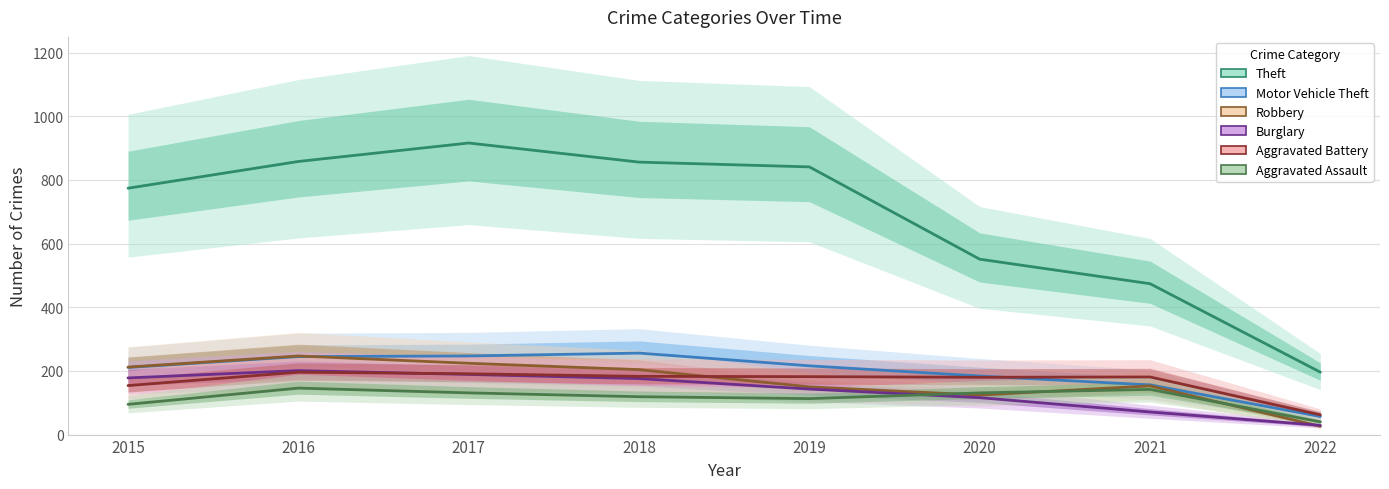

What is the lowest value of the Aggravated Assault series?

40